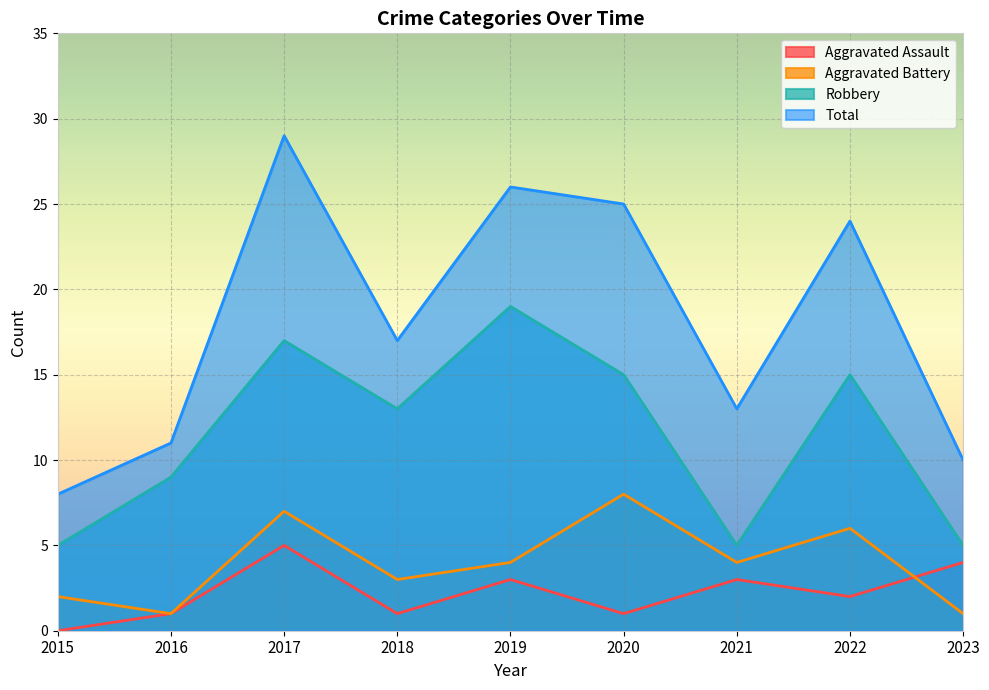

Rank the categories by Total value from lowest to highest.

2015, 2023, 2016, 2021, 2018, 2022, 2020, 2019, 2017